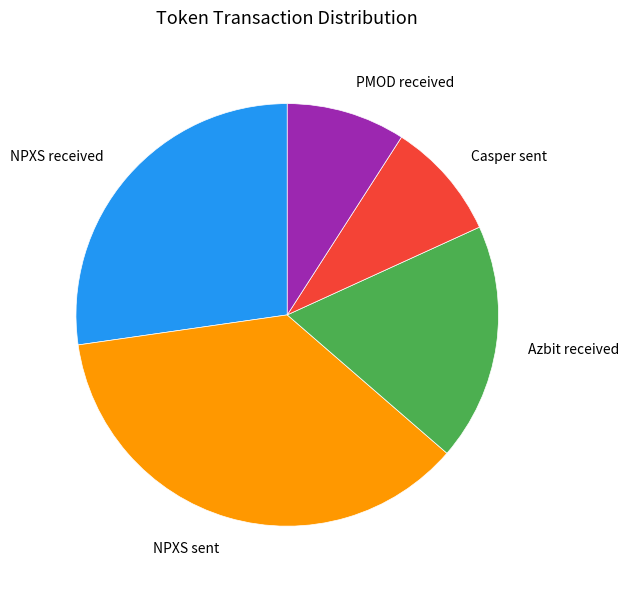

Which slice is the largest?

NPXS sent